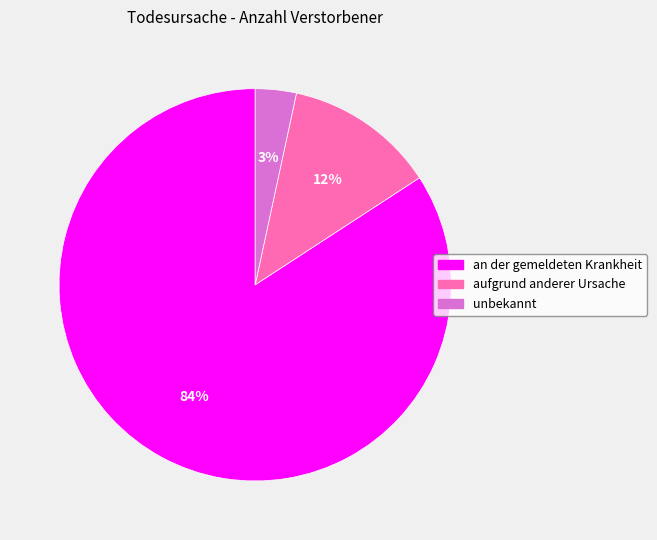

What percentage is the unbekannt slice, to the nearest percent?

3%